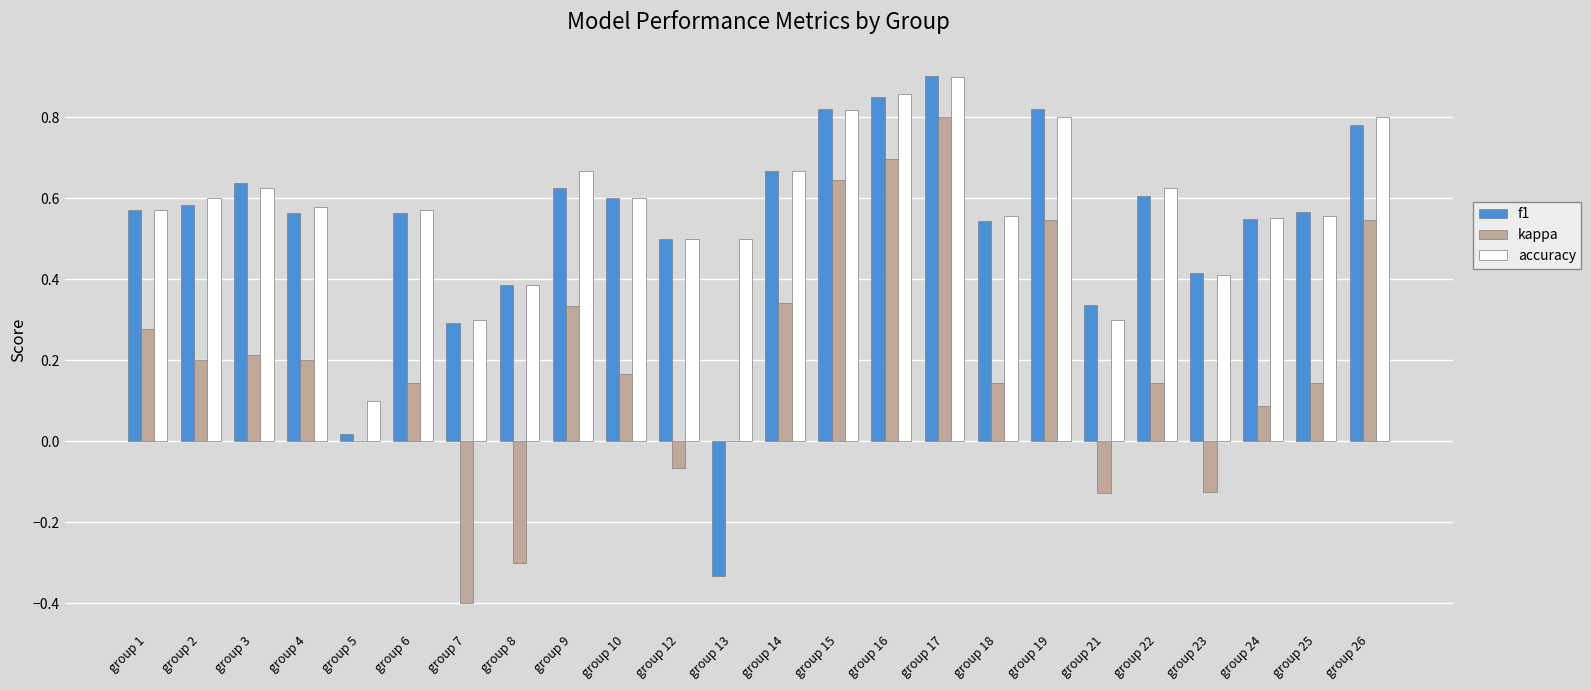

How many groups of bars are there?

24